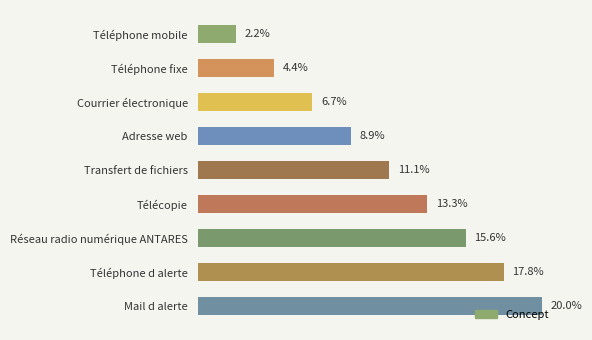

What is the label of the 9th bar from the top?

Mail d alerte